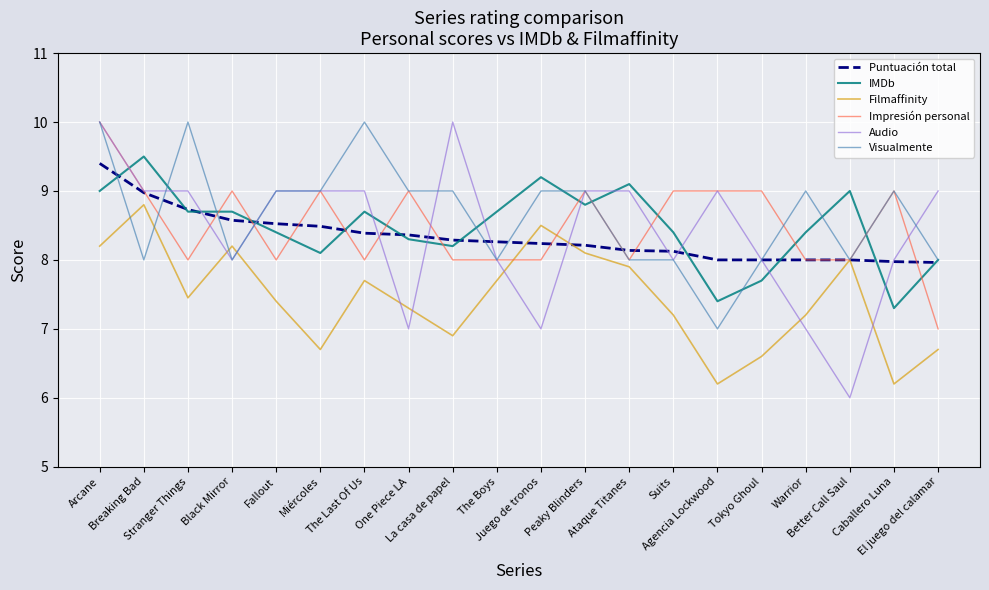

What is the approximate value of Impresión personal at Warrior?

8.0